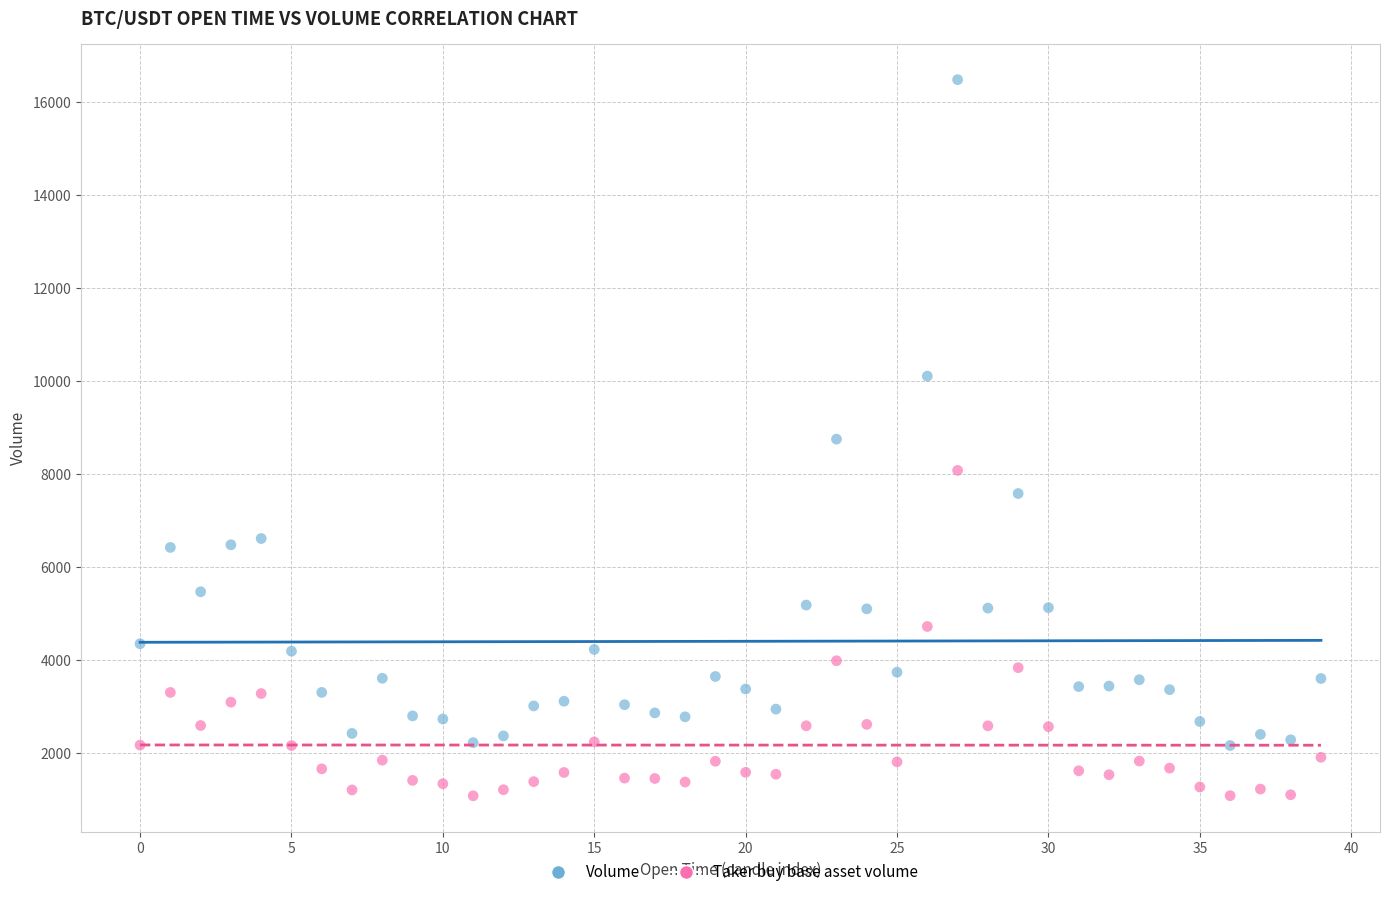

In the Volume series, what Y value is closest to 9320?

8750.2